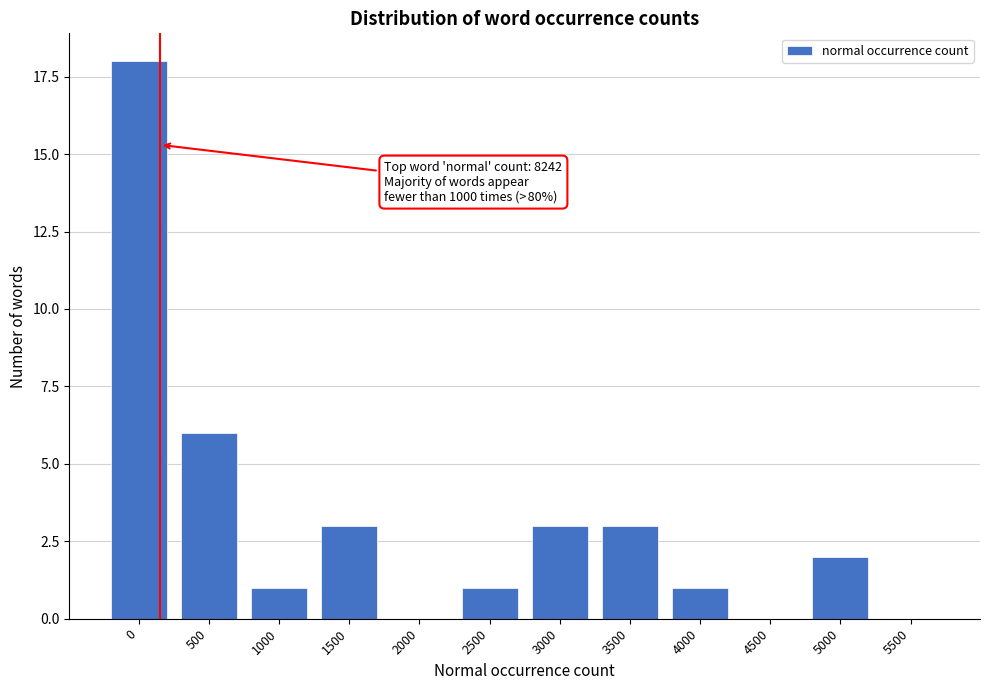

Reading right to left, what are all the values shown in this chart?

5500=0	5000=2	4500=0	4000=1	3500=3	3000=3	2500=1	2000=0	1500=3	1000=1	500=6	0=18